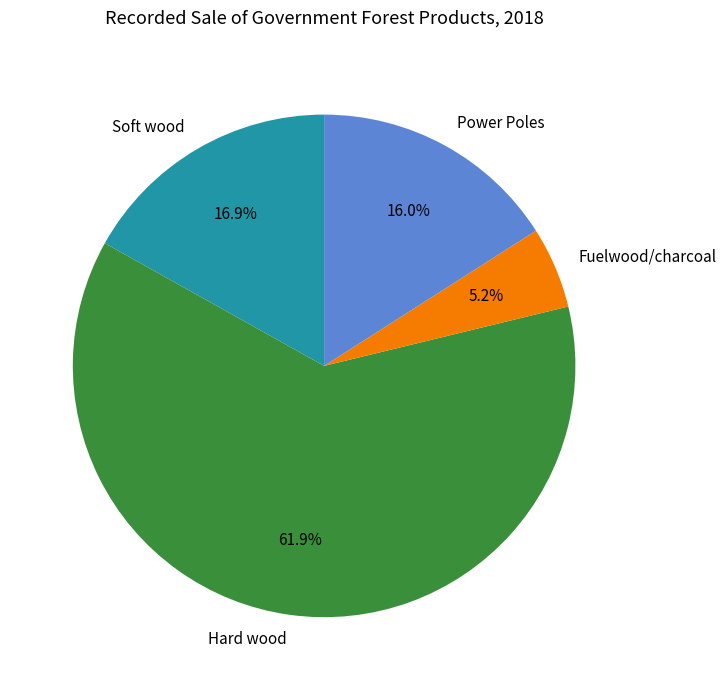

What is the ratio of the value at Power Poles to the value at Hard wood?

0.3